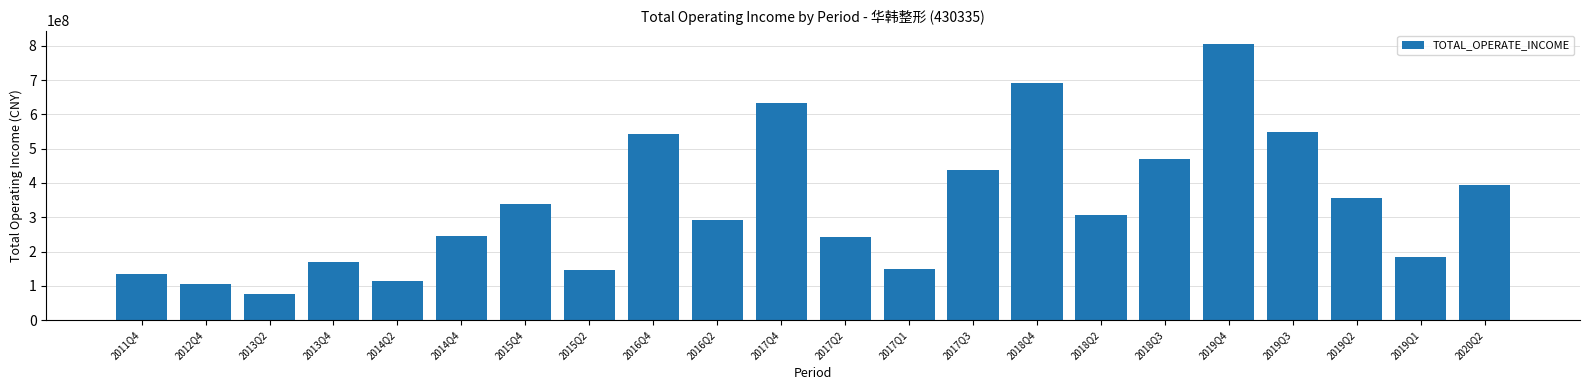

Approximately how many times larger is the value at 2015Q4 compared to 2015Q2?

2.3